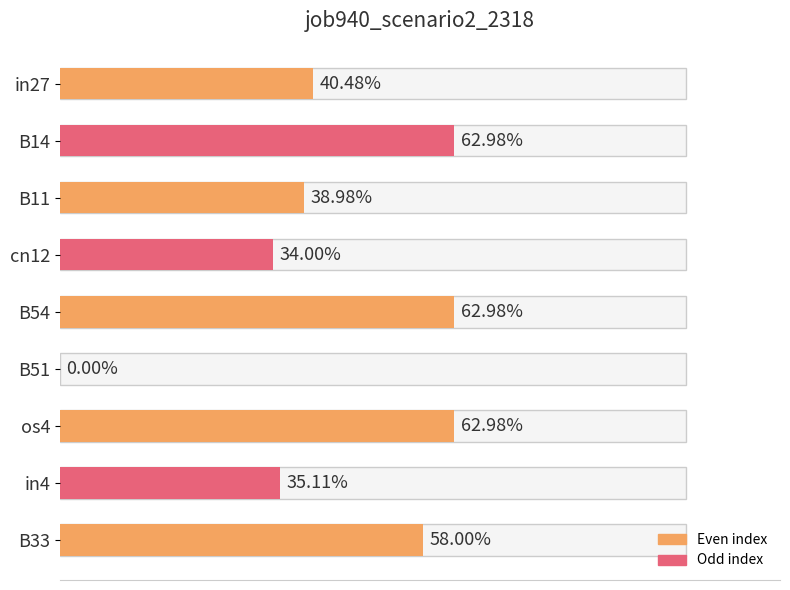

Are the bars horizontal?

Yes